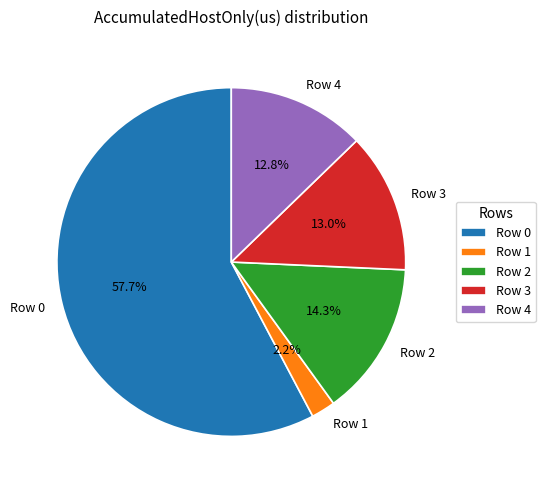

Is the sum of Row 1 and Row 4 greater than half?

No